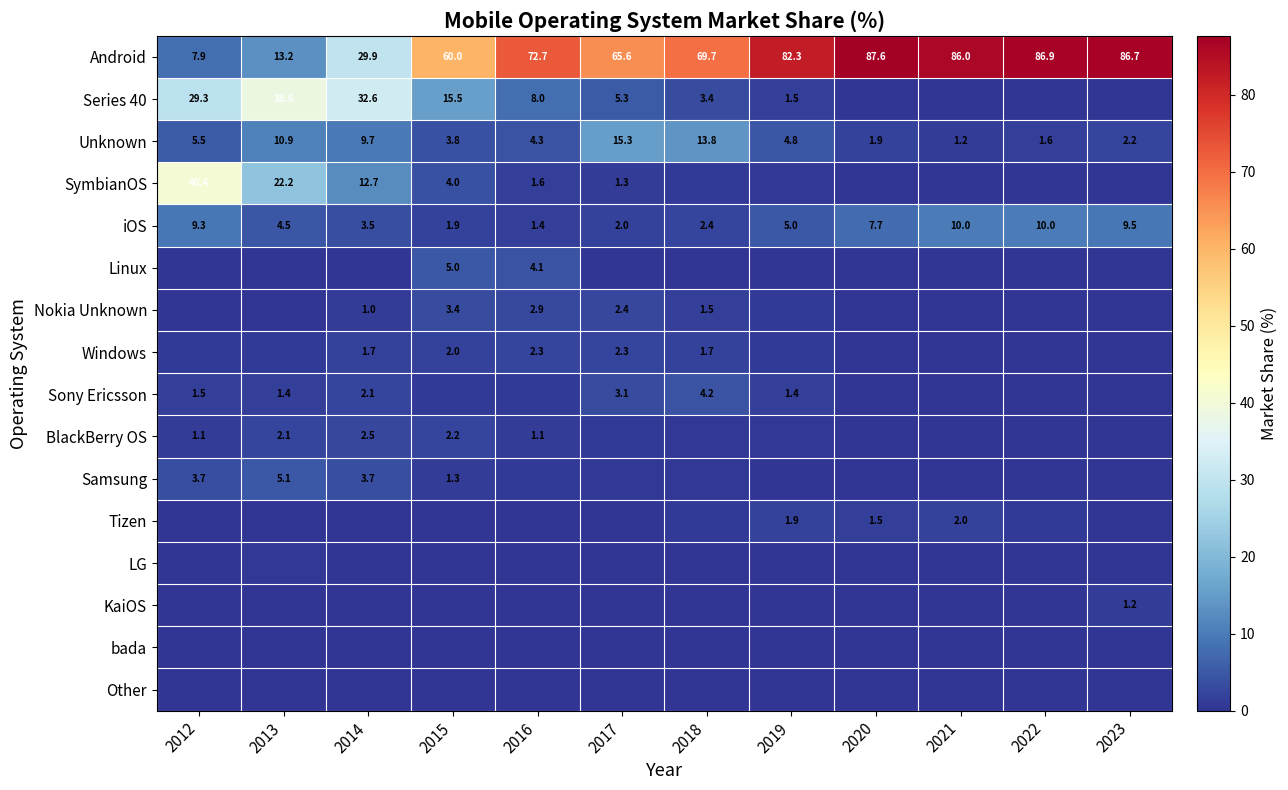

At which category is the sum across all series the highest?

2012